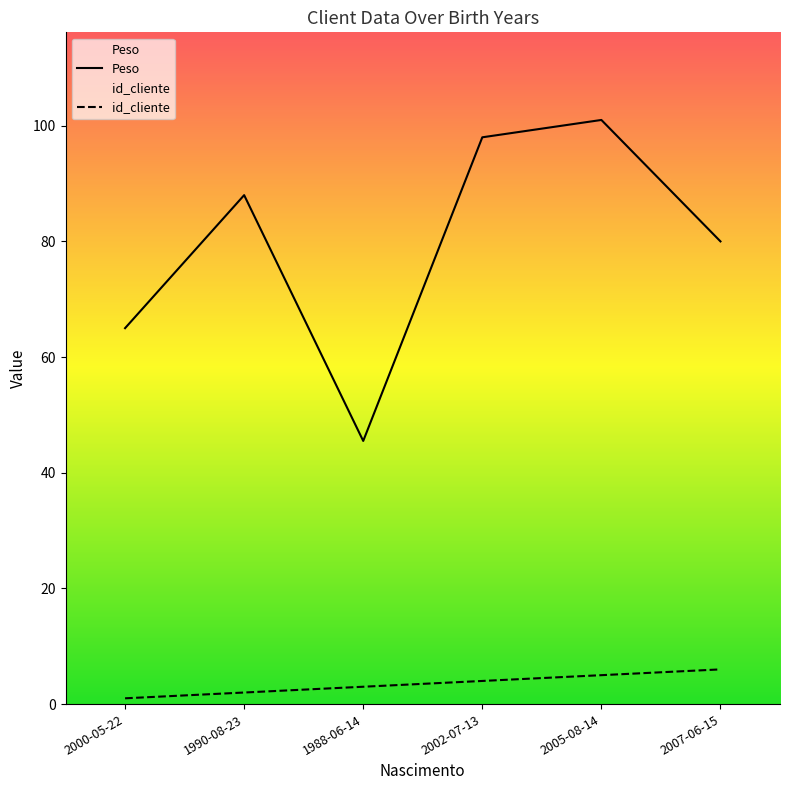

Is this an area chart (filled region under the line)?

No